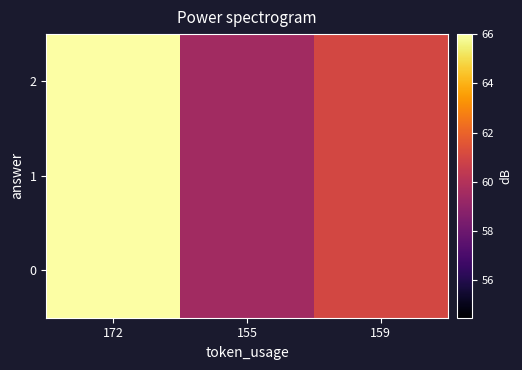

At how many categories does at least one series exceed 63?

1